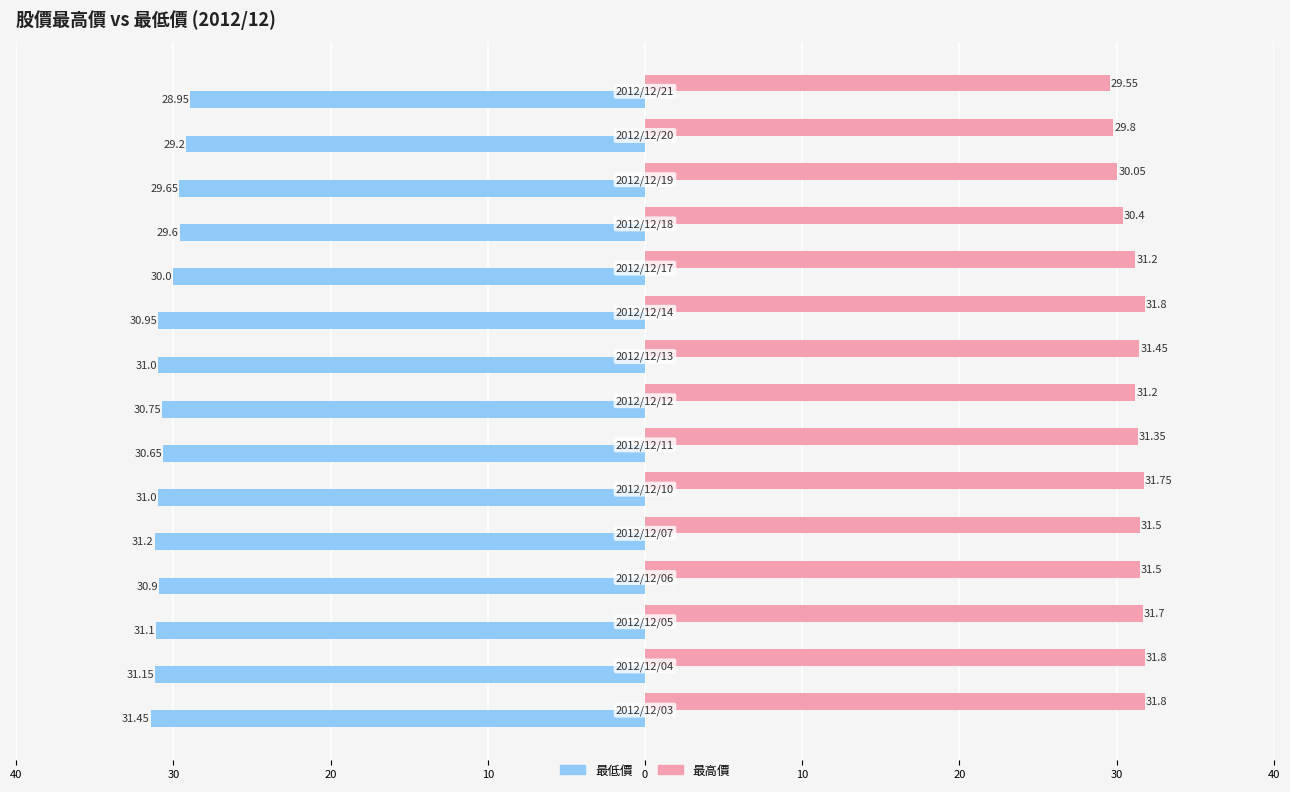

What is the greatest value displayed?

31.8